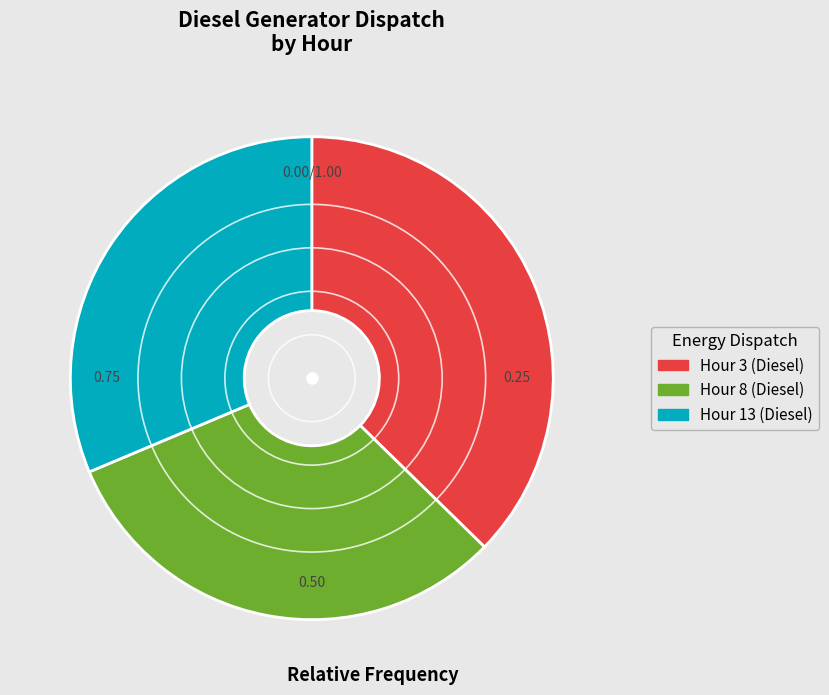

Is there any slice that represents more than half of the pie?

No